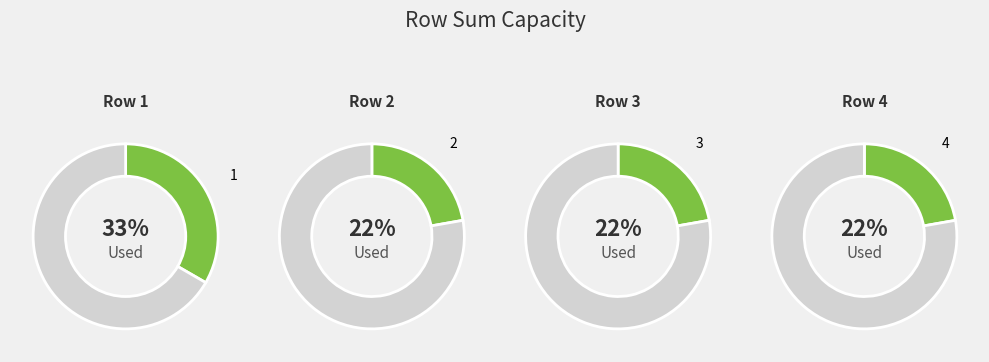

Which slice is the largest?

1